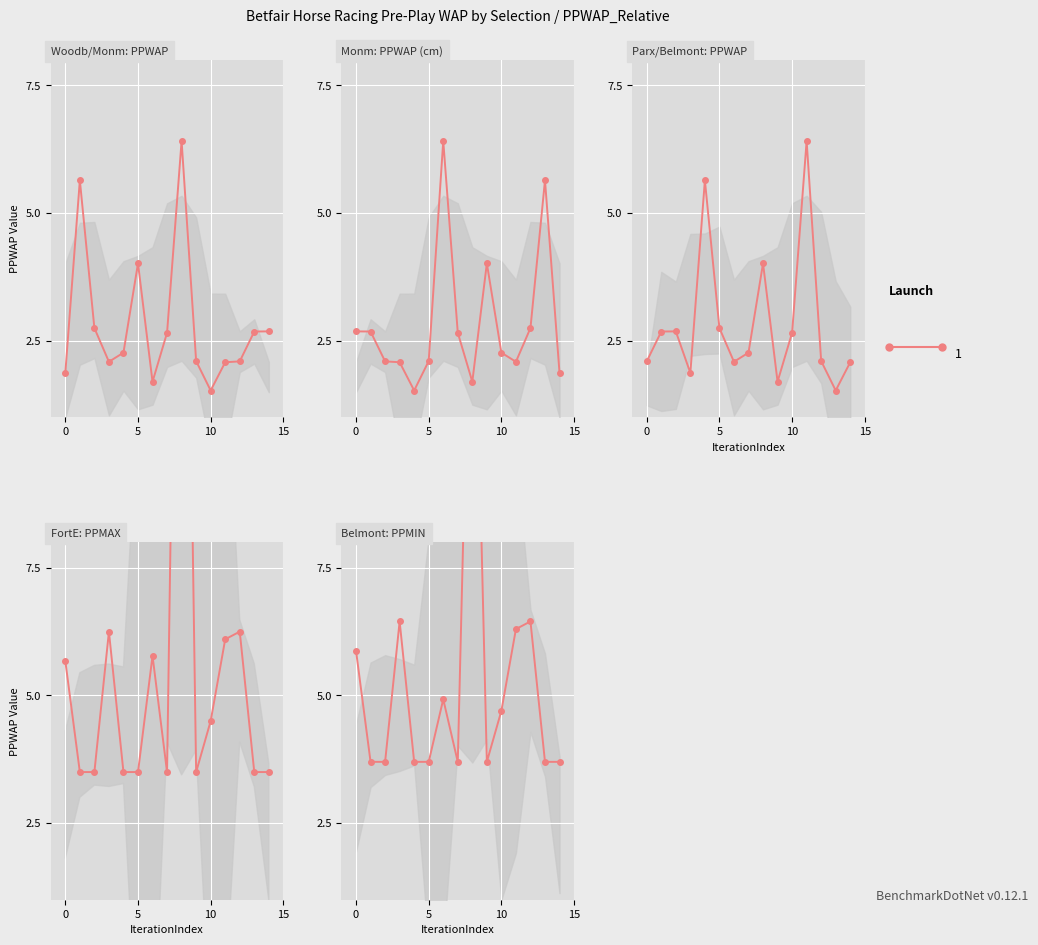

Does the chart display data point markers on the line(s)?

Yes